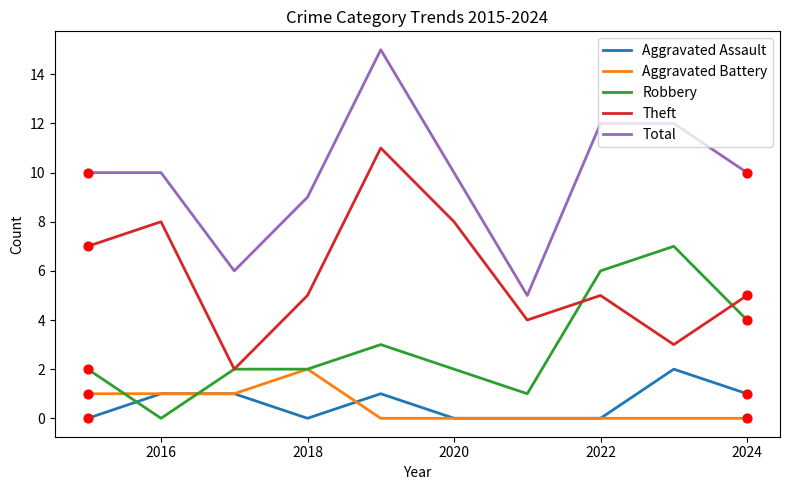

At how many categories does at least one series exceed 1?

10